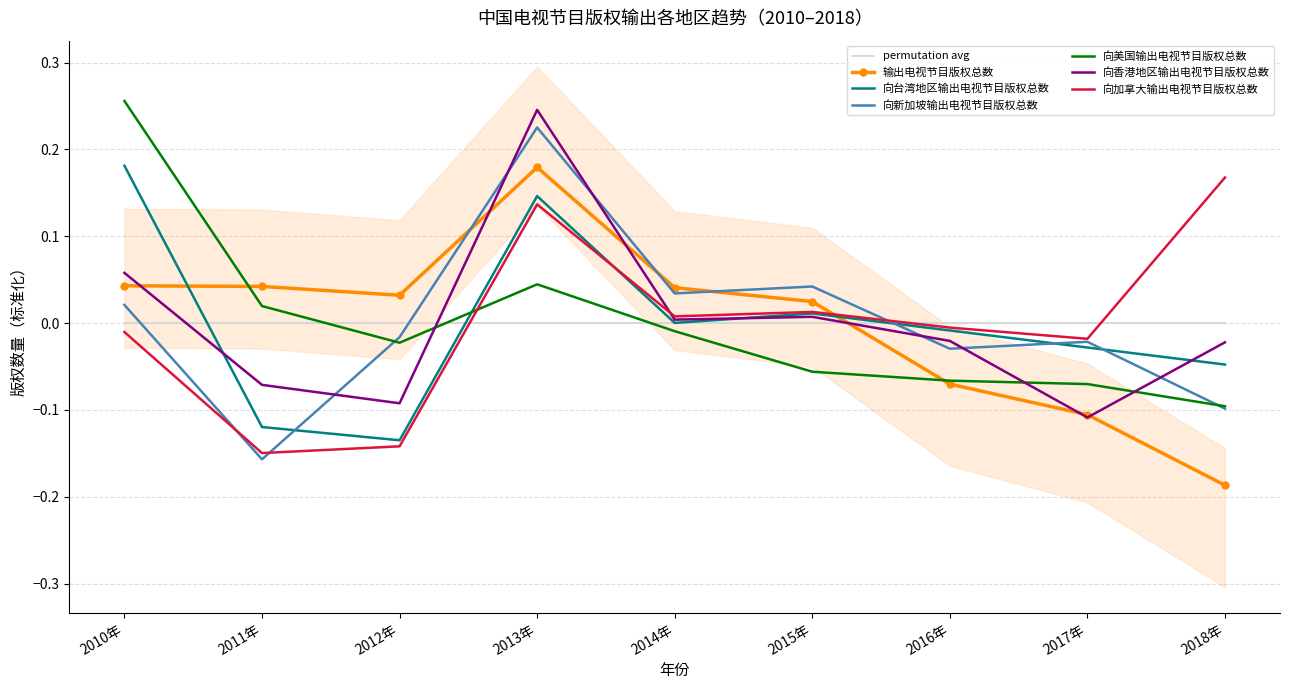

True or false: 向加拿大输出电视节目版权总数 has more than 0 points higher than both neighbors.

True